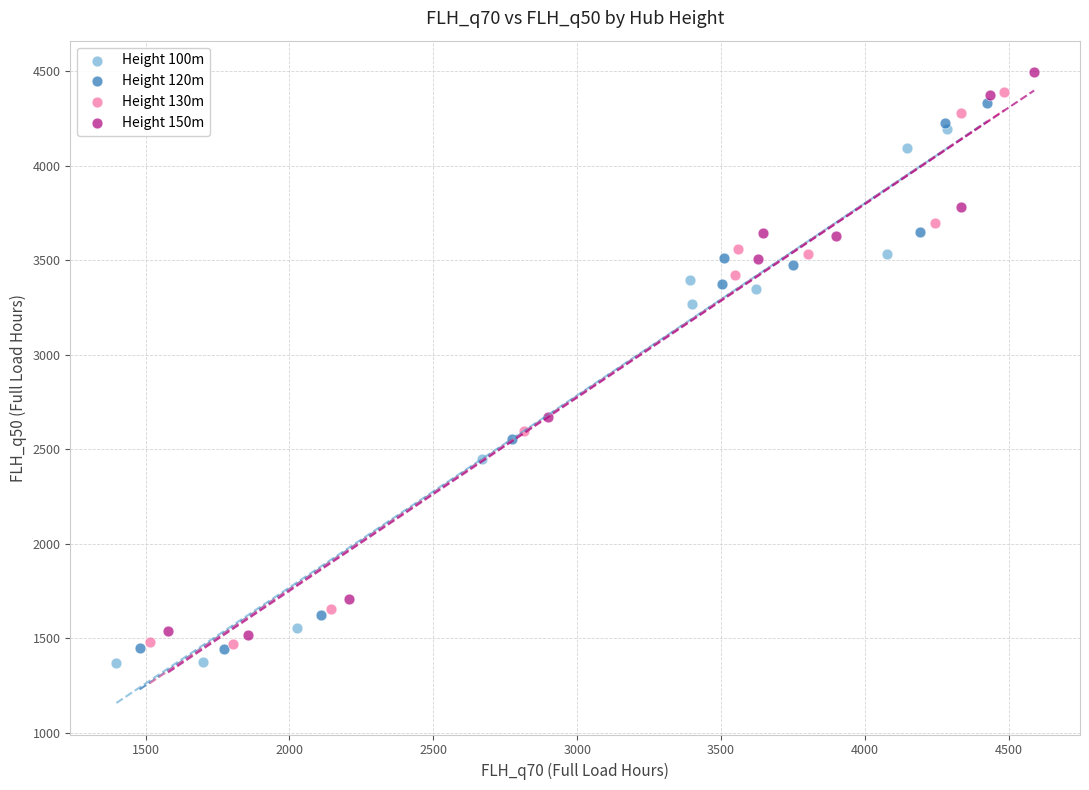

Which series reaches the minimum Y coordinate?

Height 100m